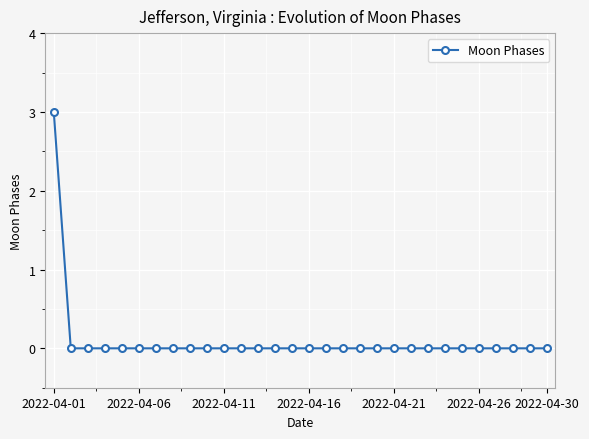

What is the difference between the maximum and second lowest values?

3